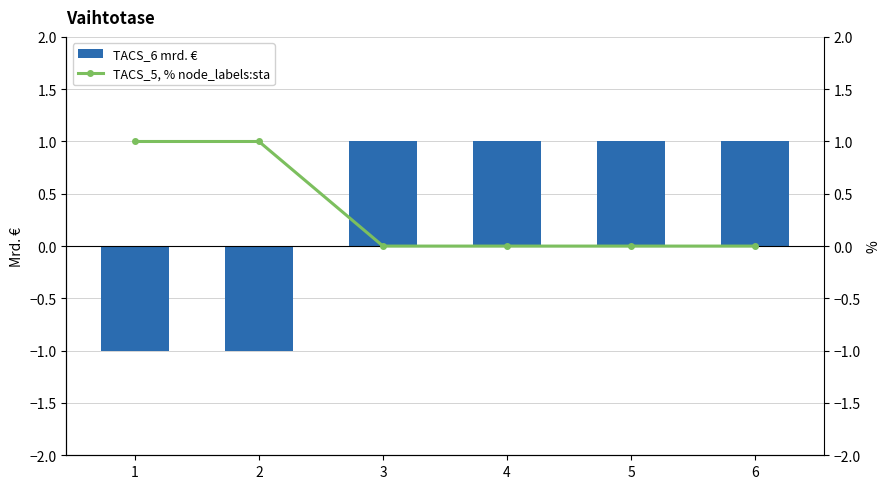

How many TACS_5, % node_labels:sta values are between 0 and 1?

6